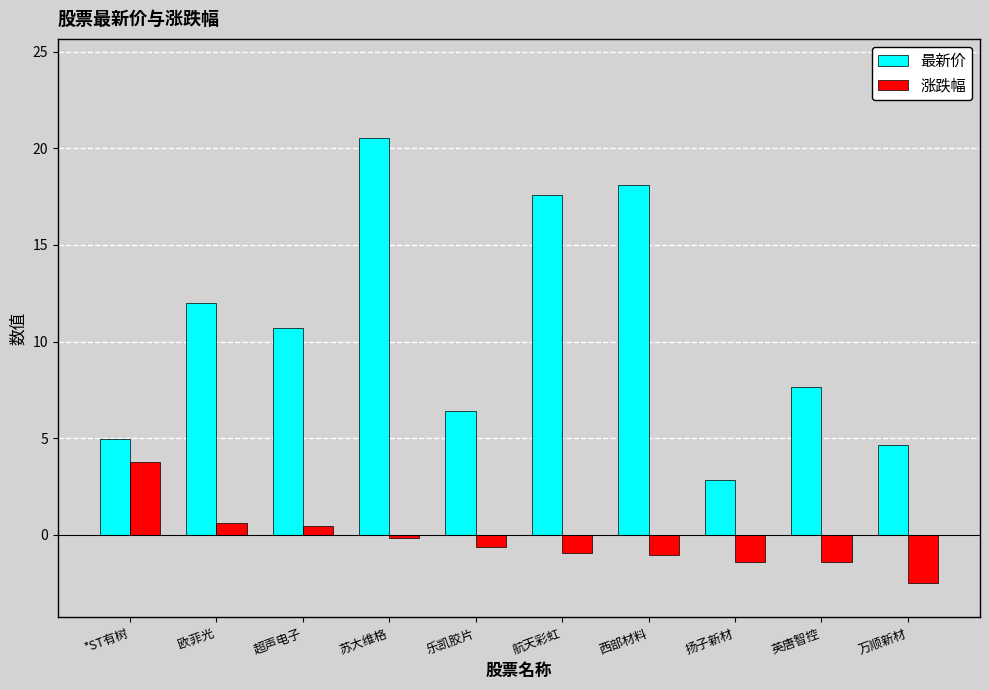

Reading left to right, extract all data points from this chart.

最新价: 4.9	12.0	10.7	20.6	6.4	17.6	18.1	2.8	7.6	4.6
涨跌幅: 3.8	0.6	0.5	-0.1	-0.6	-1.0	-1.0	-1.4	-1.4	-2.5